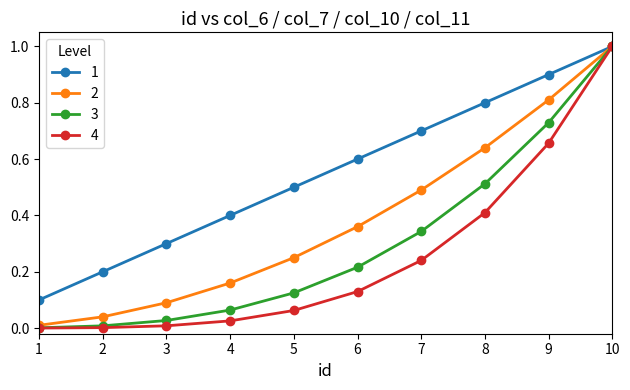

What is the difference between the maximum and minimum values in the 2 series?

1.0